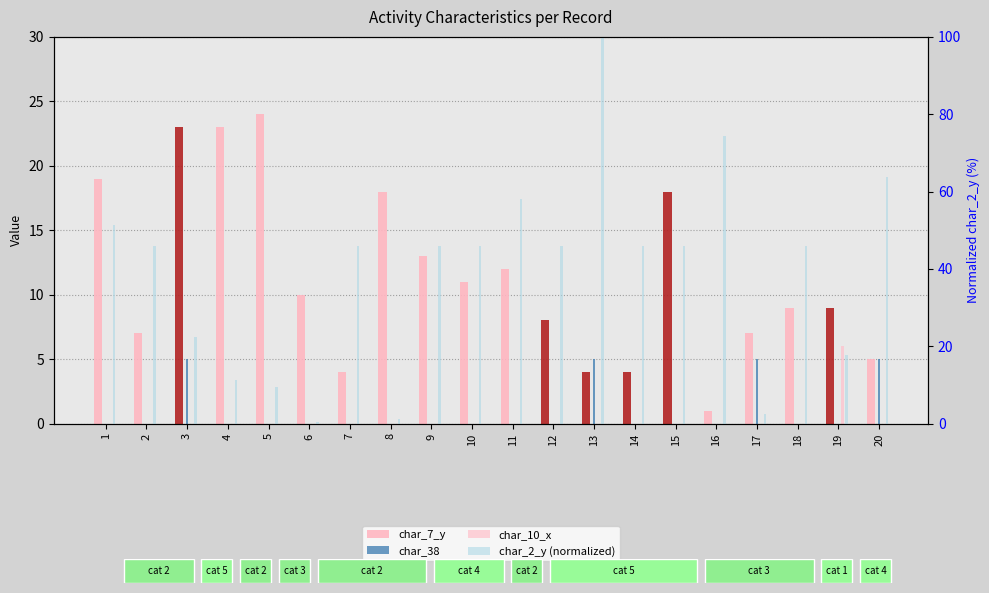

What is the average value of the char_38 series?

1.0